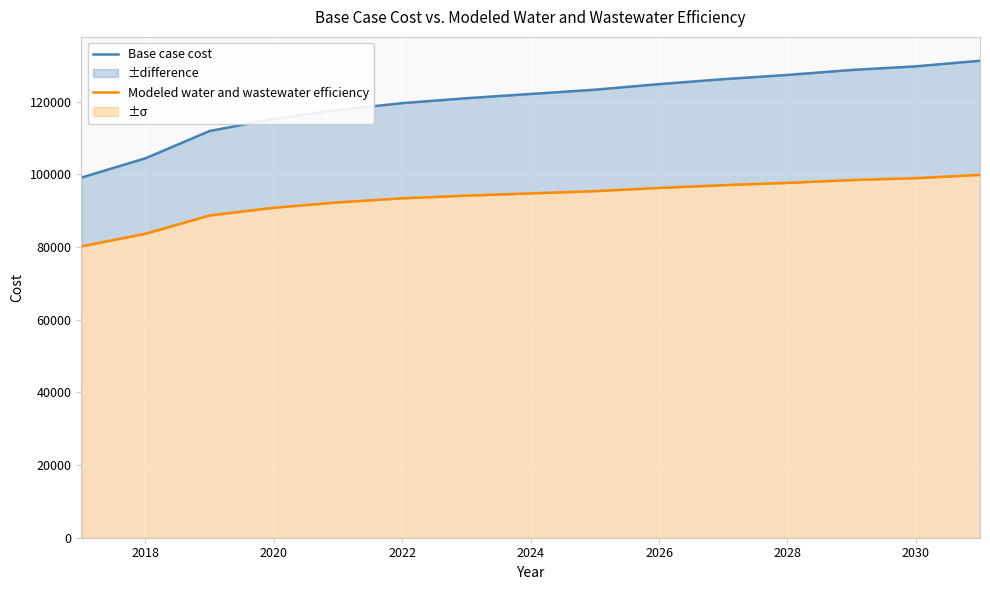

What position from the left is 2028?

12